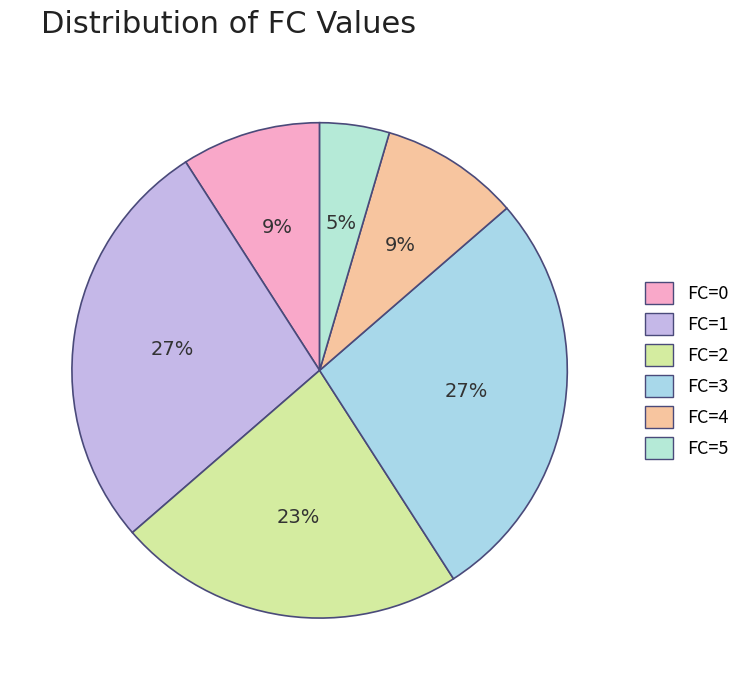

Do FC=4 and FC=1 together represent more than half of the pie?

No